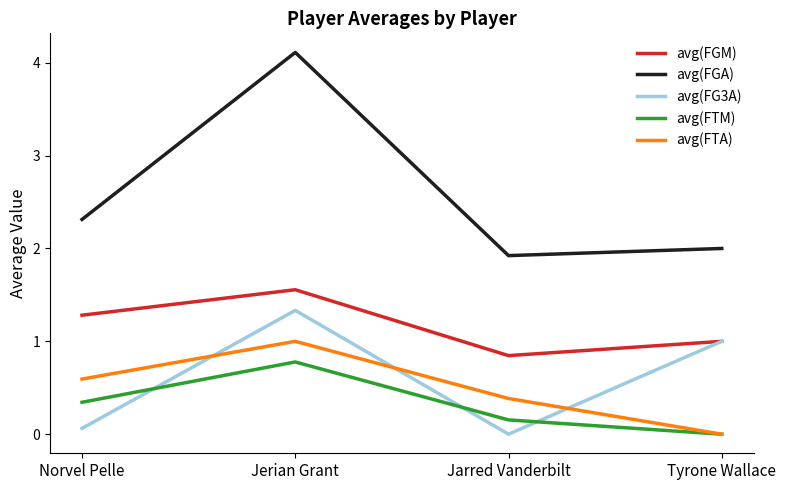

Which series changed the most between Norvel Pelle and Jerian Grant?

avg(FGA)